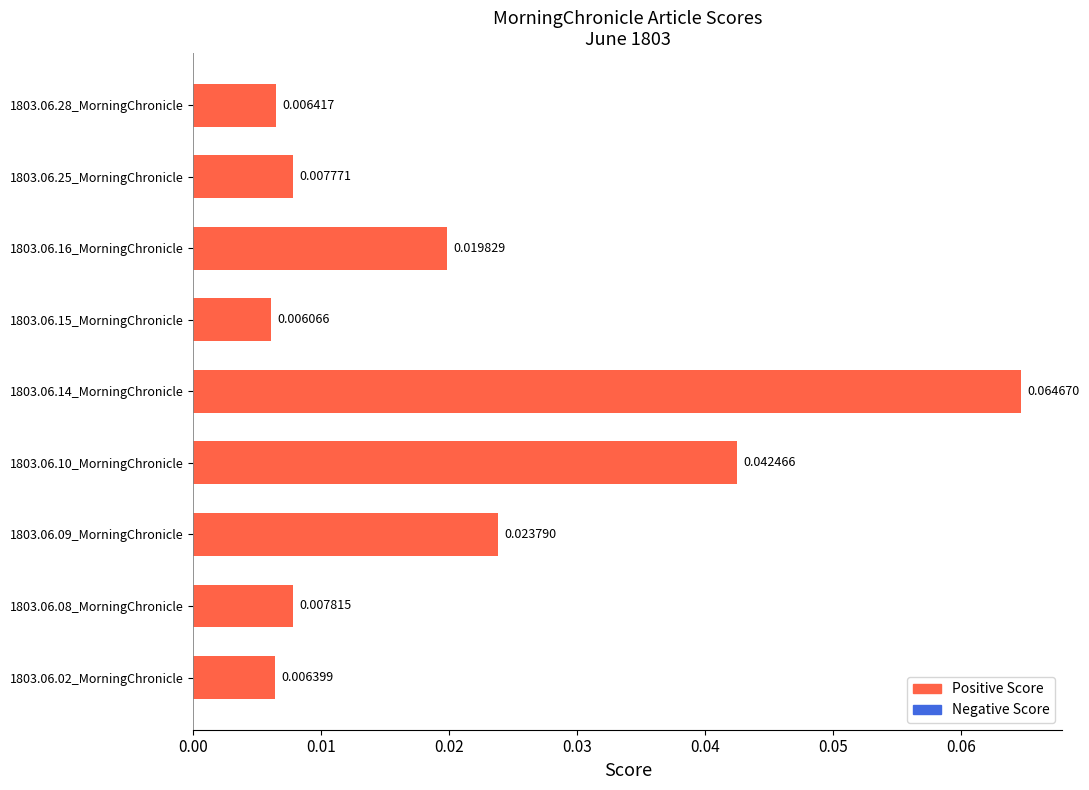

At which label is the value closest to 0?

1803.06.15_MorningChronicle